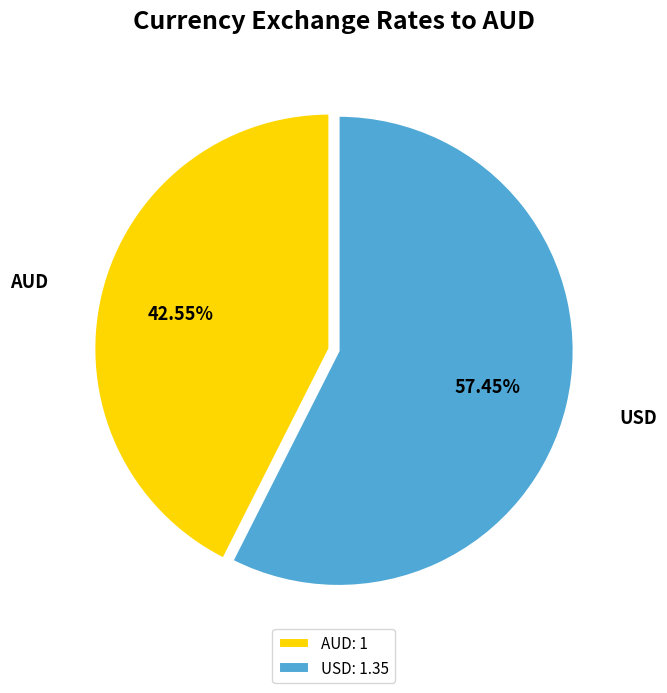

Does AUD represent more than half of the total?

No